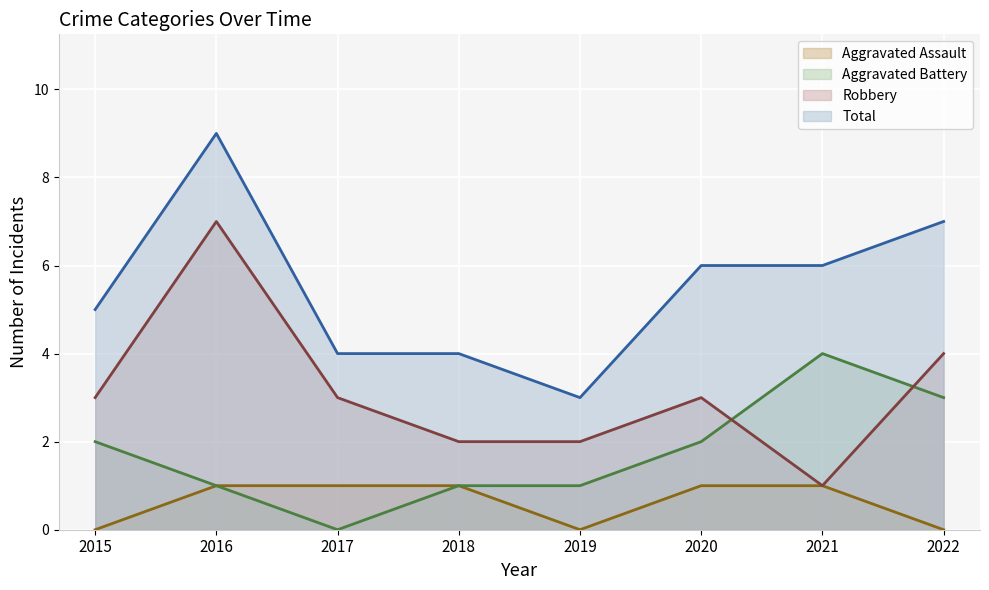

True or false: Aggravated Assault and Total cross at least once.

False